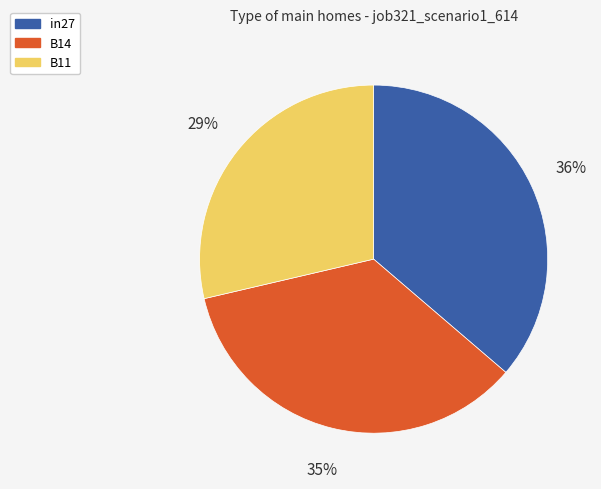

True or false: B11 accounts for 29% of the total.

True